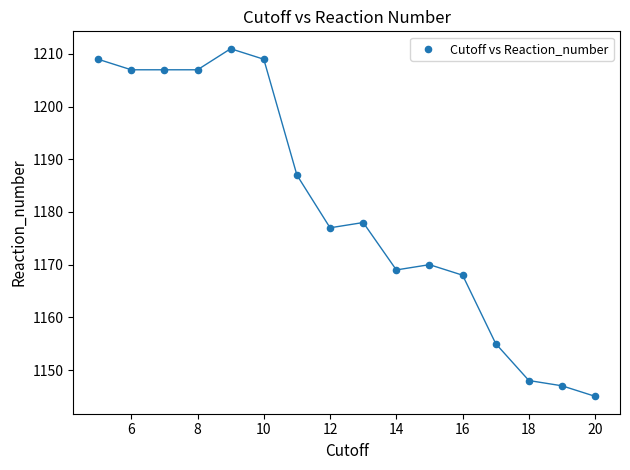

What is the range of X values (max minus min)?

15